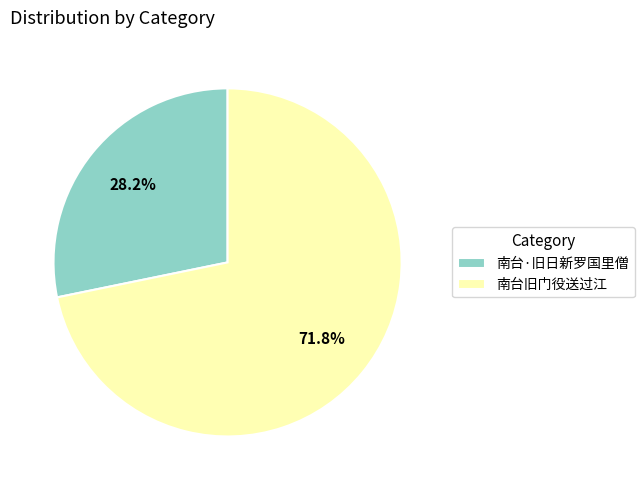

What is the ratio of the value at 南台旧门役送过江 to the value at 南台·旧日新罗国里僧?

2.5